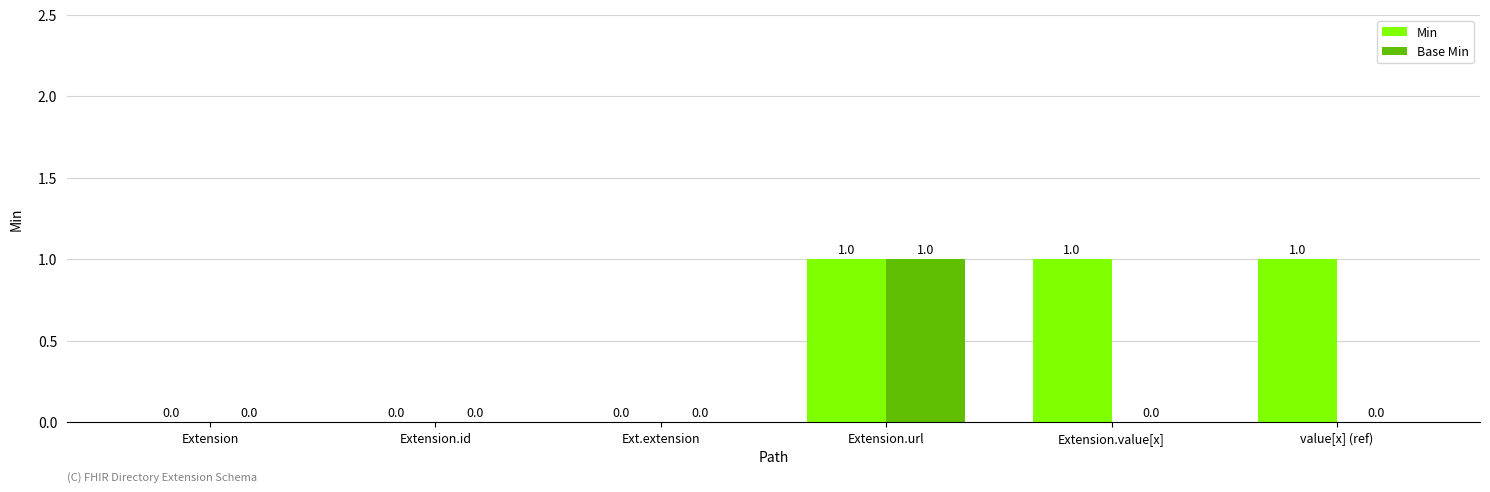

At which category is the sum across all series the highest?

Extension.url